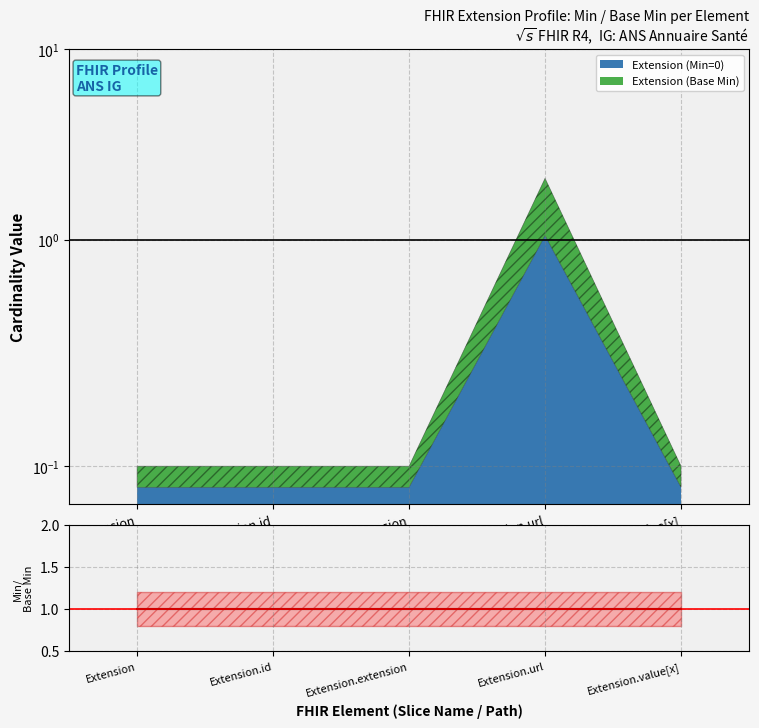

The Extension (Min=0) series shows 0 at Extension.id. True or false?

False